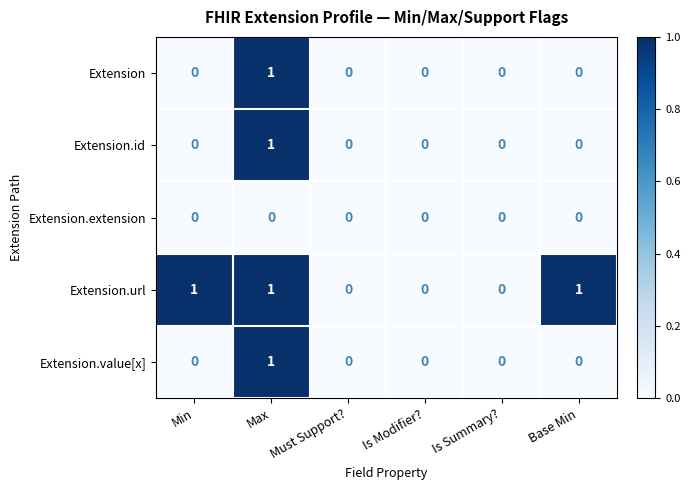

How many categories are shown in the chart?

6